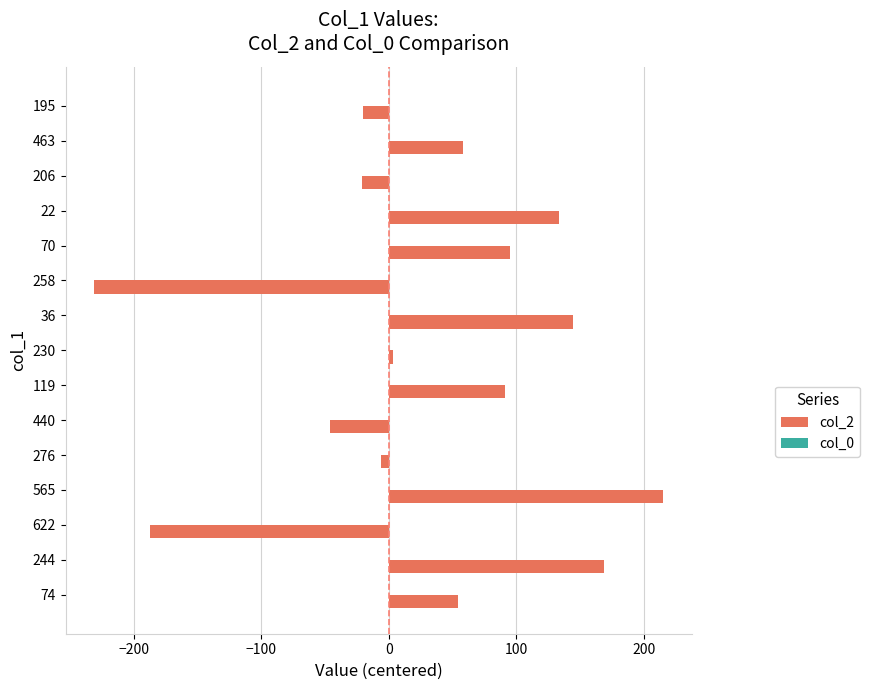

What is the sum of all values?

451